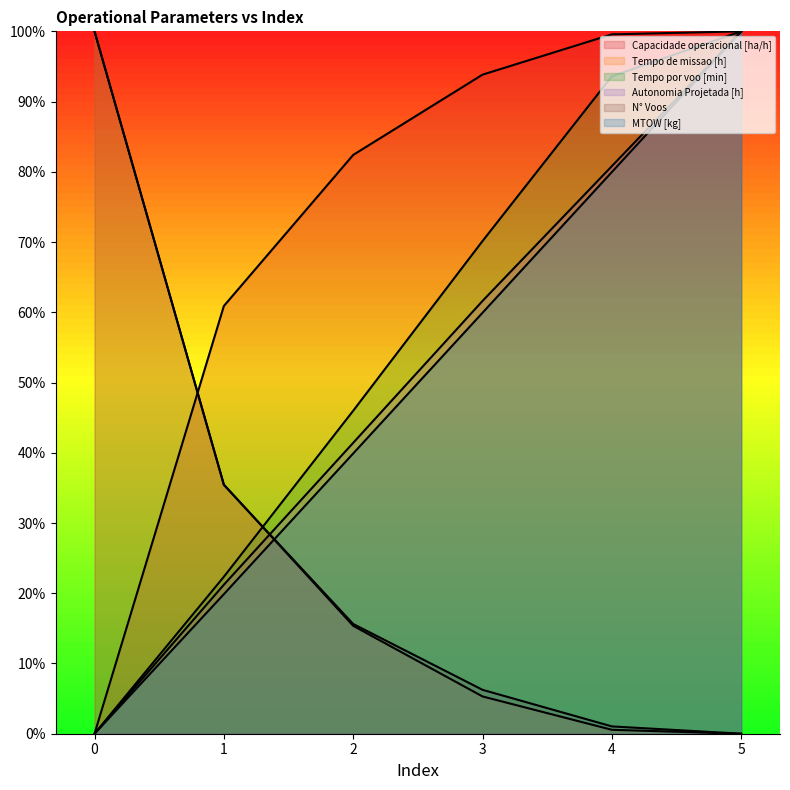

Rank the categories by Tempo por voo [min] value from highest to lowest.

5, 4, 3, 2, 1, 0